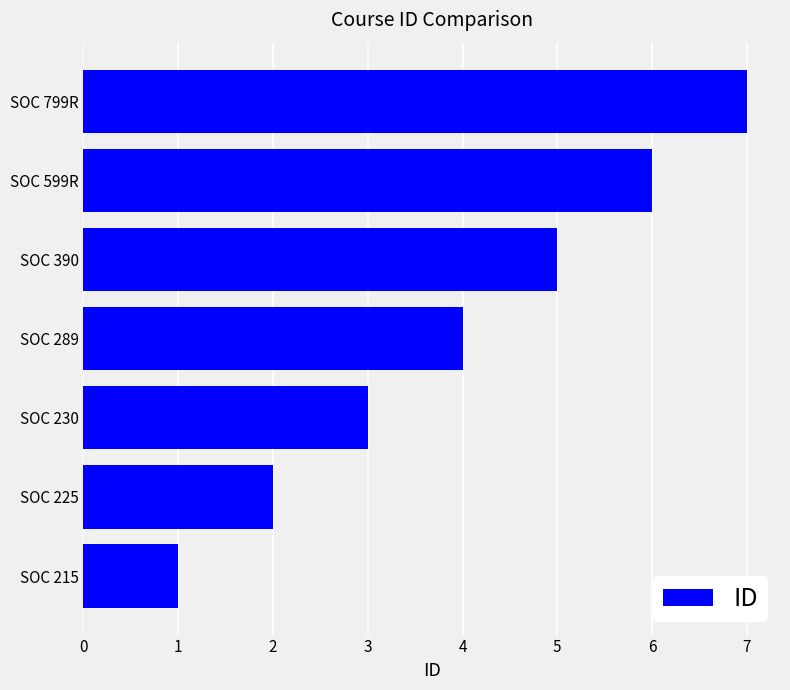

Count the number of data series in this chart.

1